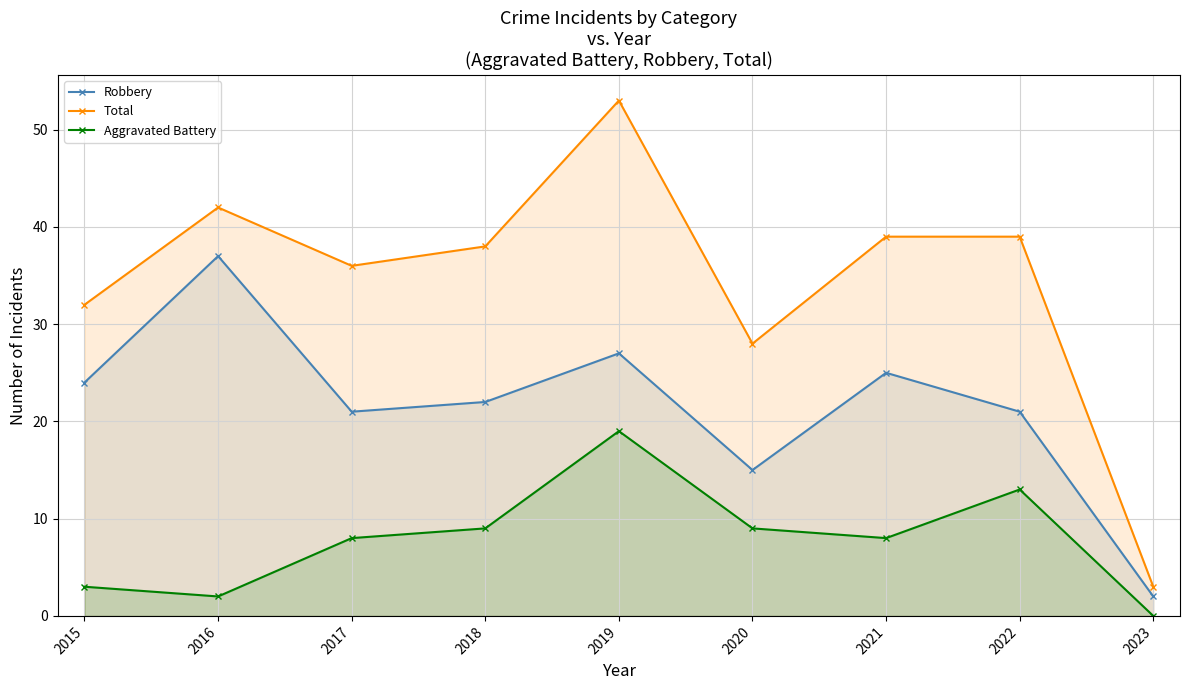

At how many categories does at least one series exceed 25?

8